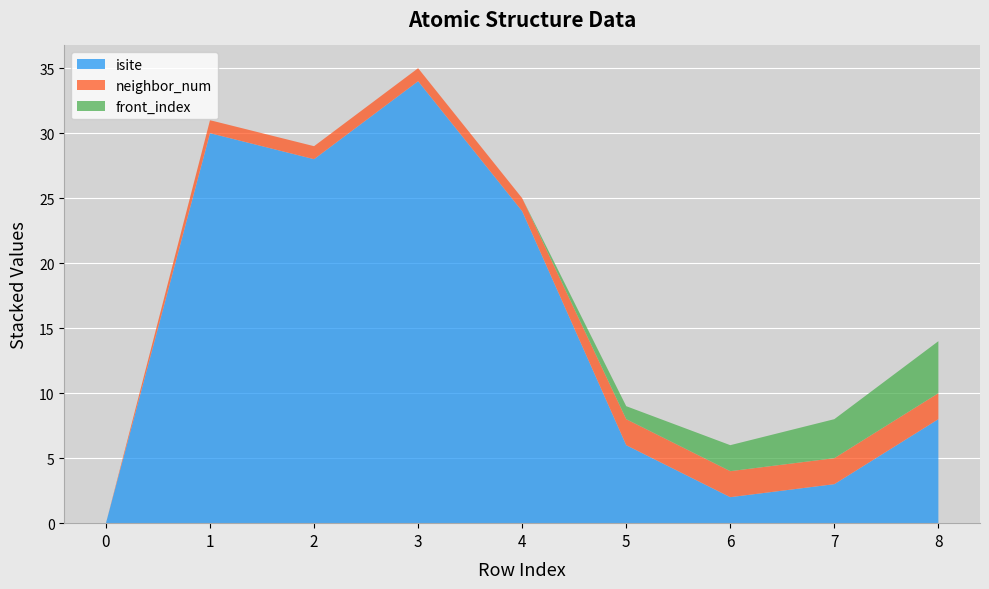

Reading left to right, extract all data points from this chart.

isite: 0	30	28	34	24	6	2	3	8
neighbor_num: 0	1	1	1	1	2	2	2	2
front_index: 0	0	0	0	0	1	2	3	4